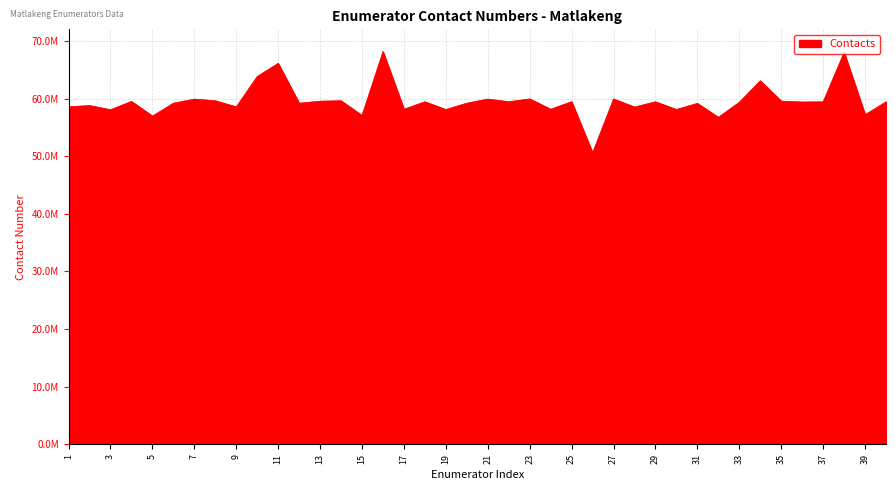

Does the chart have visible grid lines?

Yes